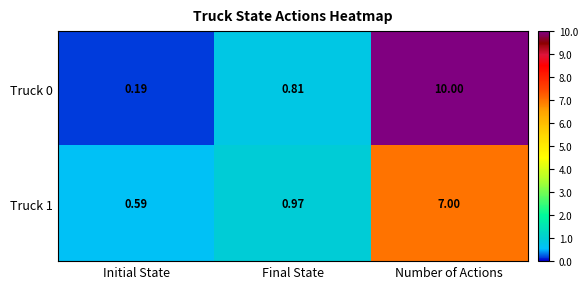

Which series has the largest total across all categories?

Truck 0